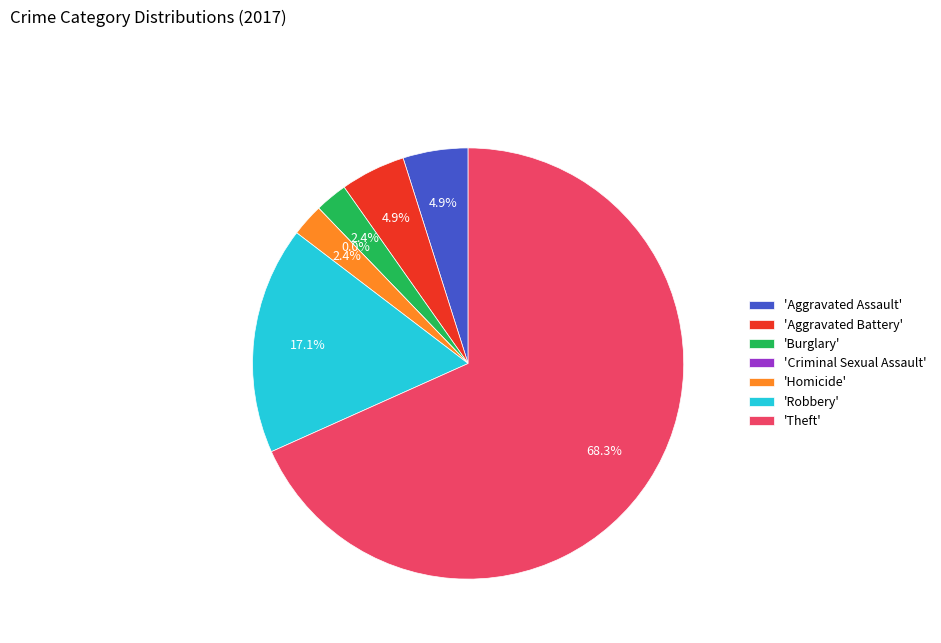

Which has a higher value, Burglary or Homicide?

Burglary